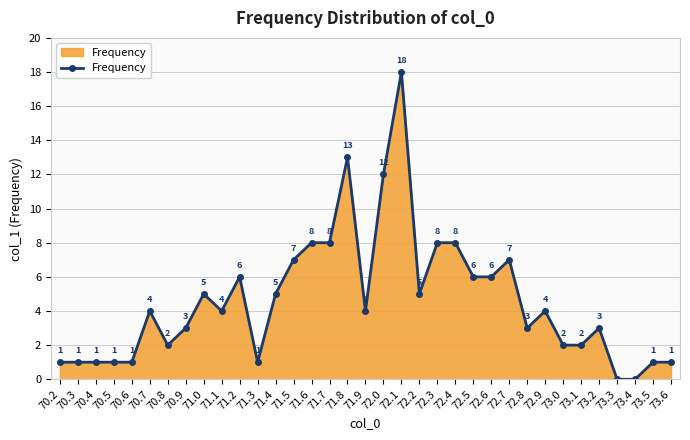

What is the difference between the second highest and minimum values?

13